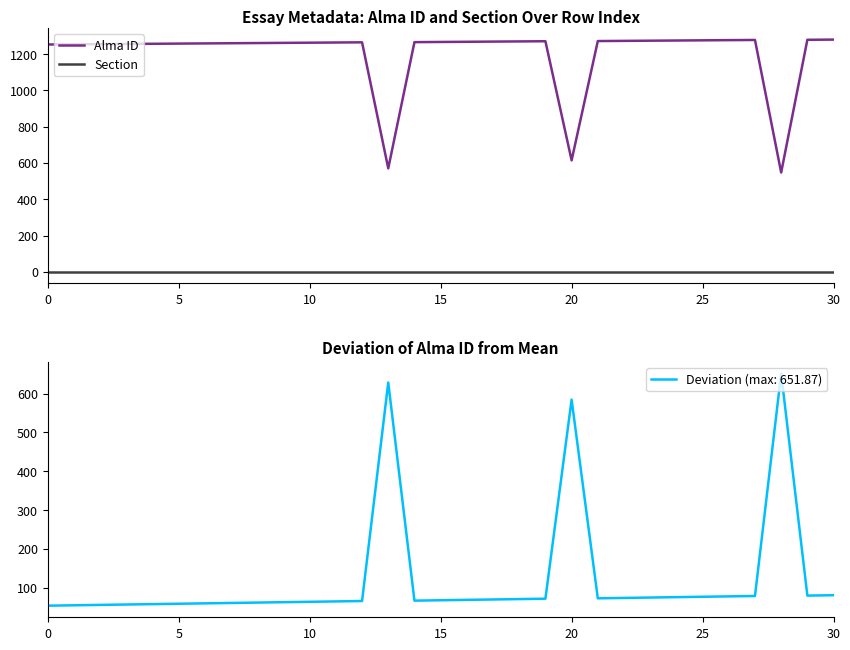

True or false: Alma ID and Section cross at least once.

False